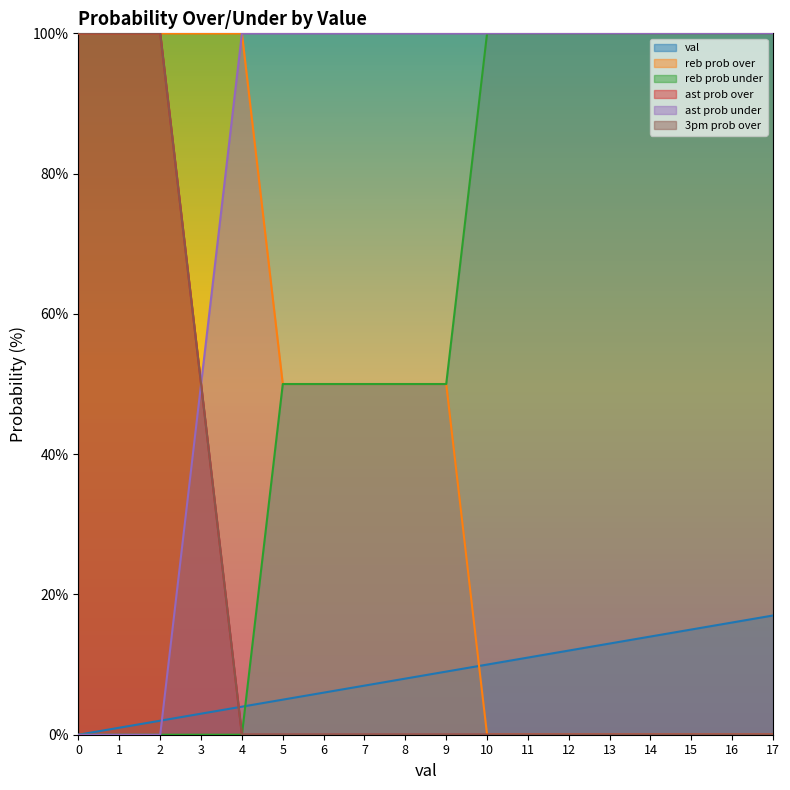

What is the maximum value shown in the chart?

100